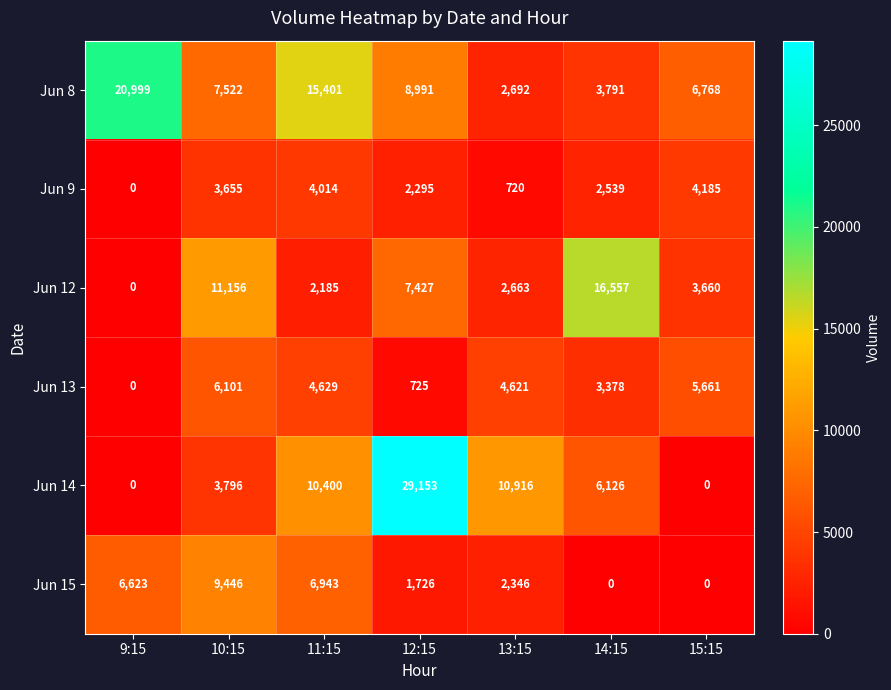

The Jun 15 series shows 8812 at 9:15. True or false?

False